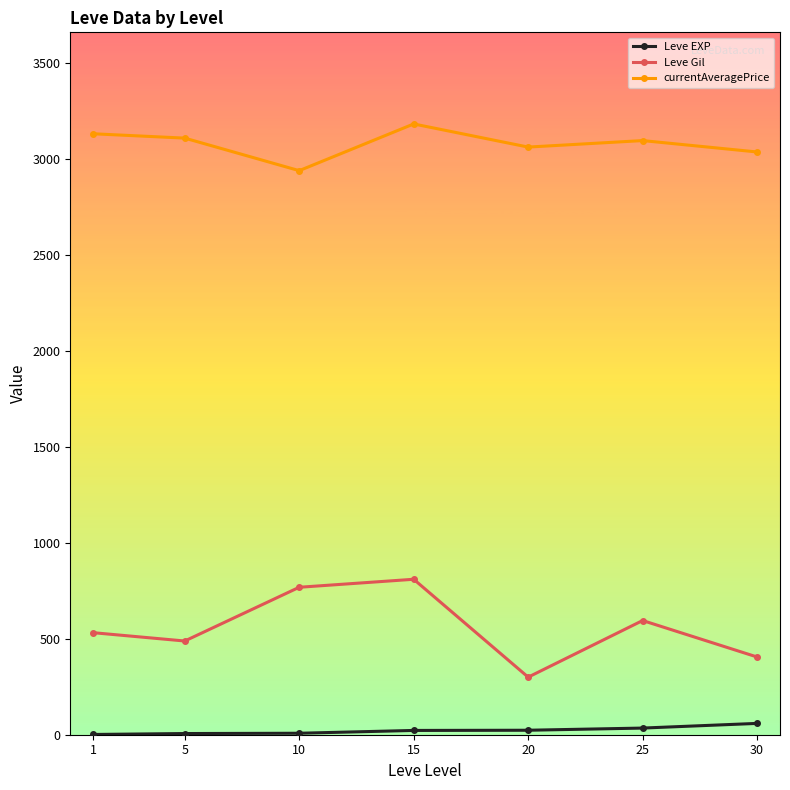

What is the lowest value of the currentAveragePrice series?

2939.2